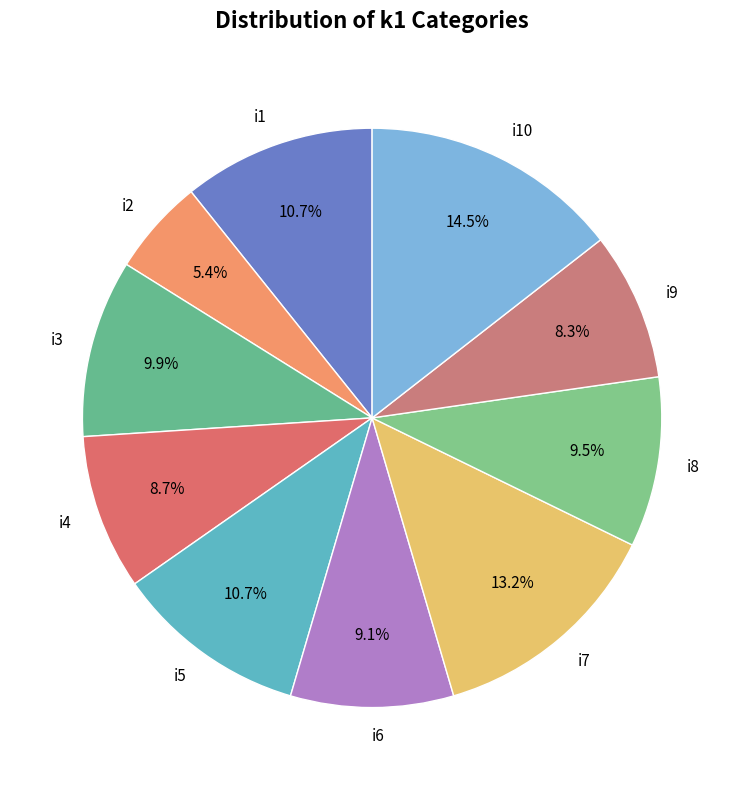

How many slices are in this pie chart?

10